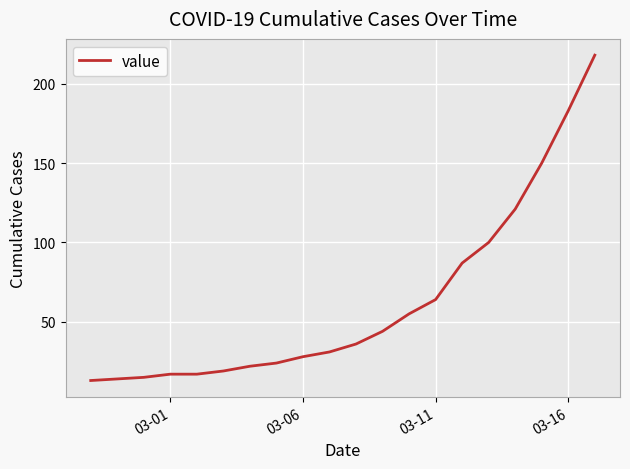

What is the difference between the maximum and minimum values?

205